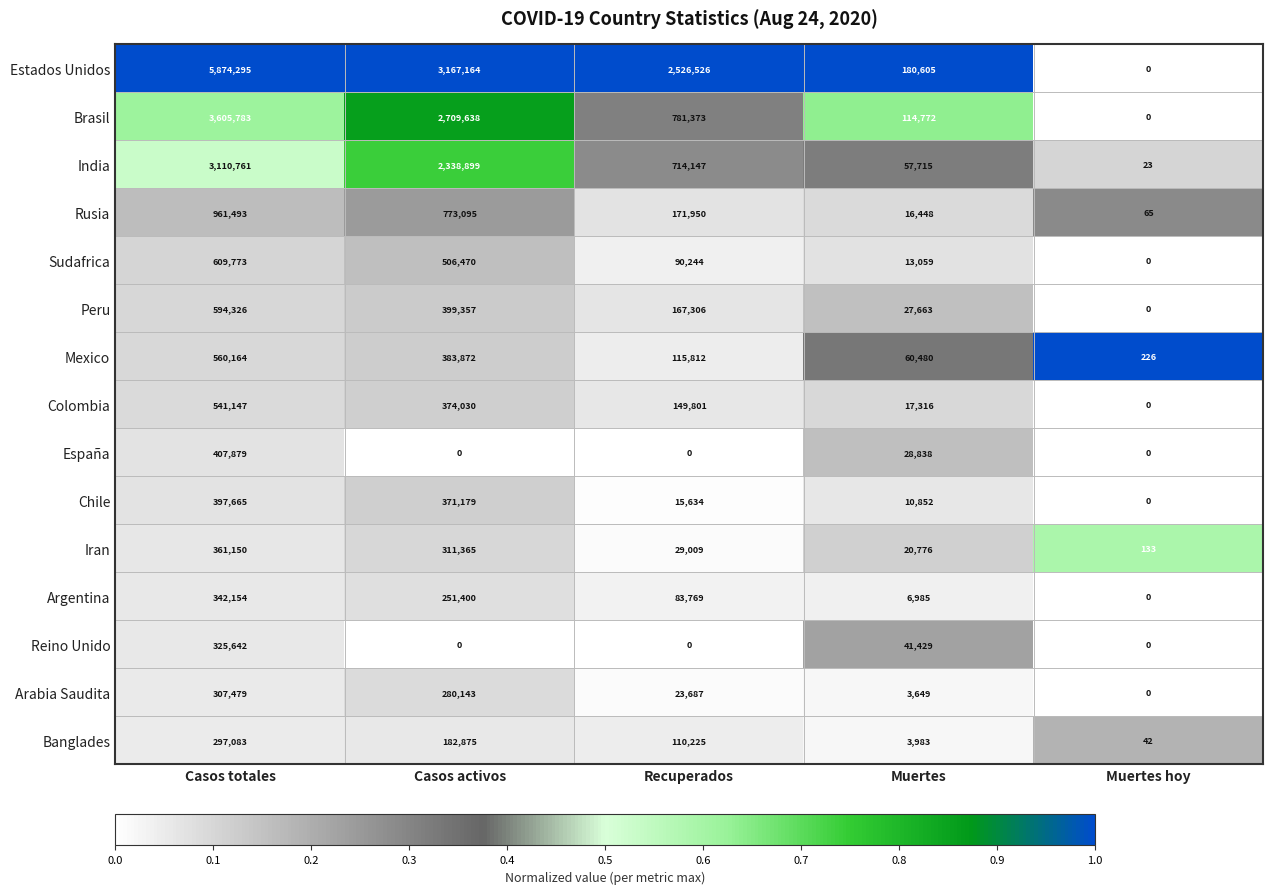

Rank the series by their maximum value, from highest to lowest.

Estados Unidos, Brasil, India, Rusia, Sudafrica, Peru, Mexico, Colombia, España, Chile, Iran, Argentina, Reino Unido, Arabia Saudita, Banglades